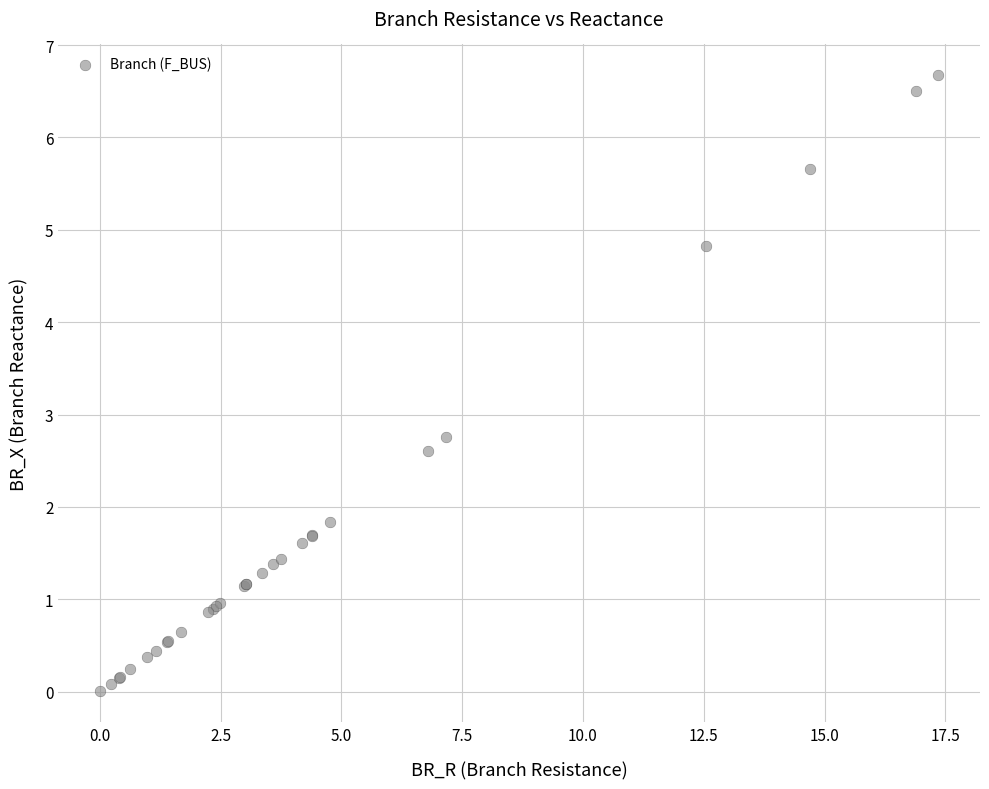

What Y value in the scatter plot is closest to 3?

2.8